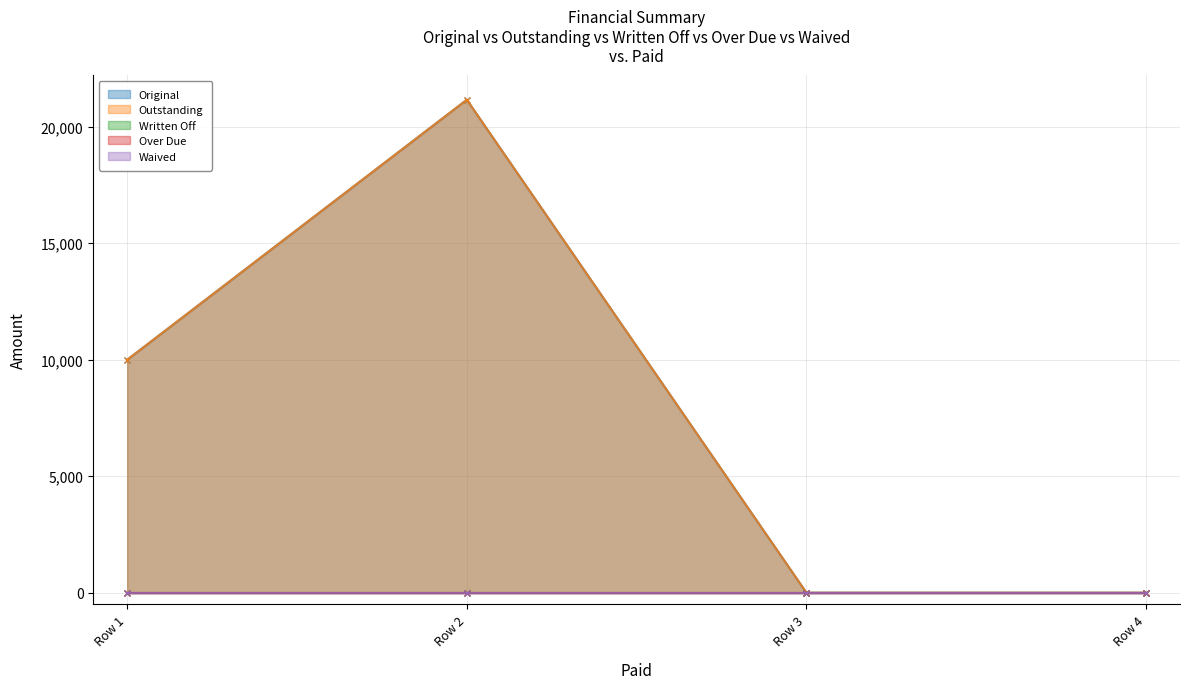

True or false: Outstanding and Over Due cross at least once.

False